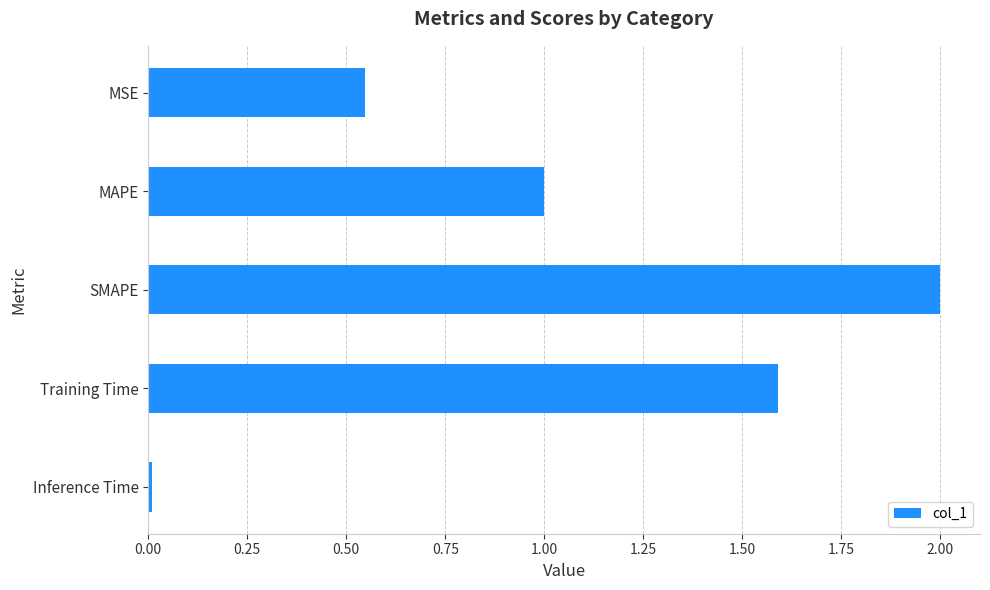

True or false: the data shows 2.6 at Training Time.

False